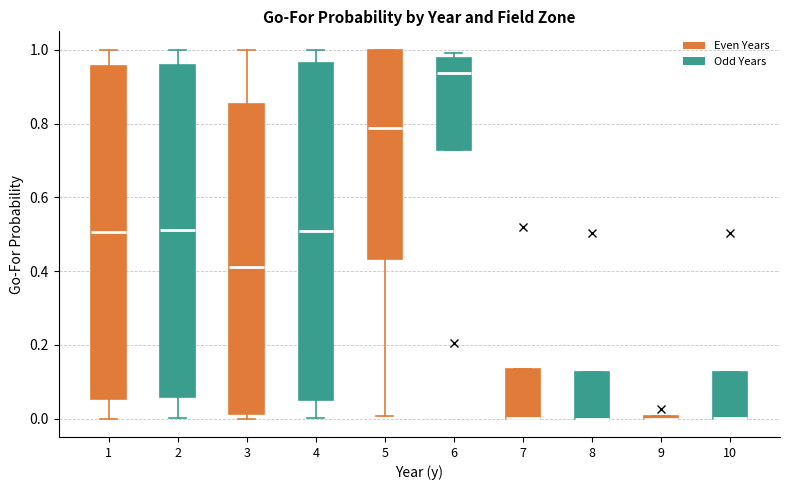

Reading left to right, read every box against the y-axis: the position of its median line, the range the box covers, and the ends of its whiskers. The values are not printed on the chart, so give them approximately, as read against the axis.

1: median 0.50, box 0.06 to 0.96, whiskers 0.00 to 1.00
2: median 0.52, box 0.06 to 0.96, whiskers 0.00 to 1.00
3: median 0.42, box 0.02 to 0.86, whiskers 0.00 to 1.00
4: median 0.50, box 0.06 to 0.96, whiskers 0.00 to 1.00
5: median 0.78, box 0.44 to 1.00, whiskers 0.00 to 1.00
6: median 0.94, box 0.72 to 0.98, whiskers 0.72 to 1.00
7: median 0.00 (drawn on the box's lower edge), box 0.00 to 0.14, whiskers 0.00 to 0.14
8: median 0.00 (drawn on the box's lower edge), box 0.00 to 0.12, whiskers 0.00 to 0.12
9: box collapsed to a line at 0.00, whiskers 0.00 to 0.00
10: median 0.00 (drawn on the box's lower edge), box 0.00 to 0.12, whiskers 0.00 to 0.12